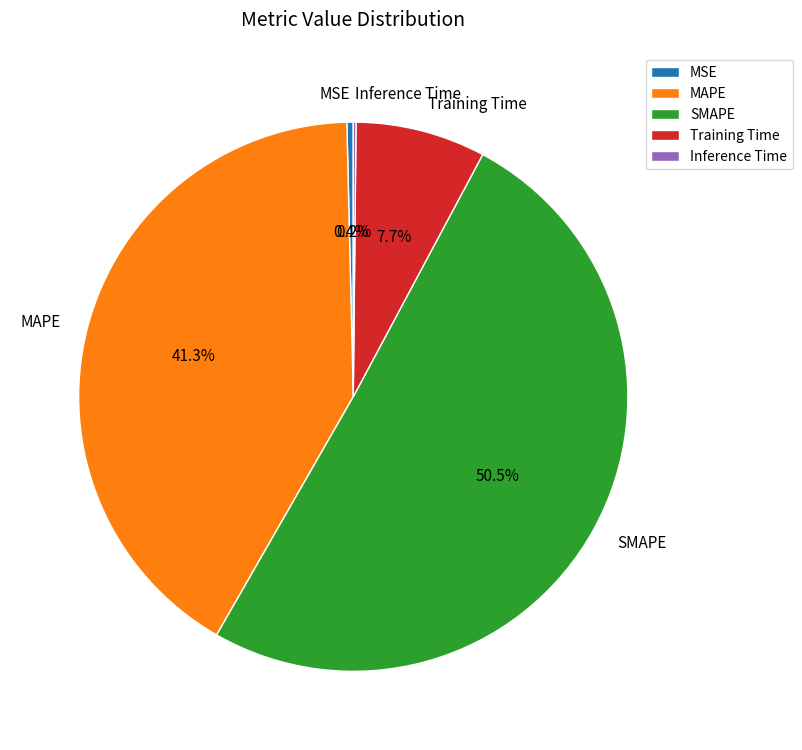

Which category has the biggest portion of the pie?

SMAPE